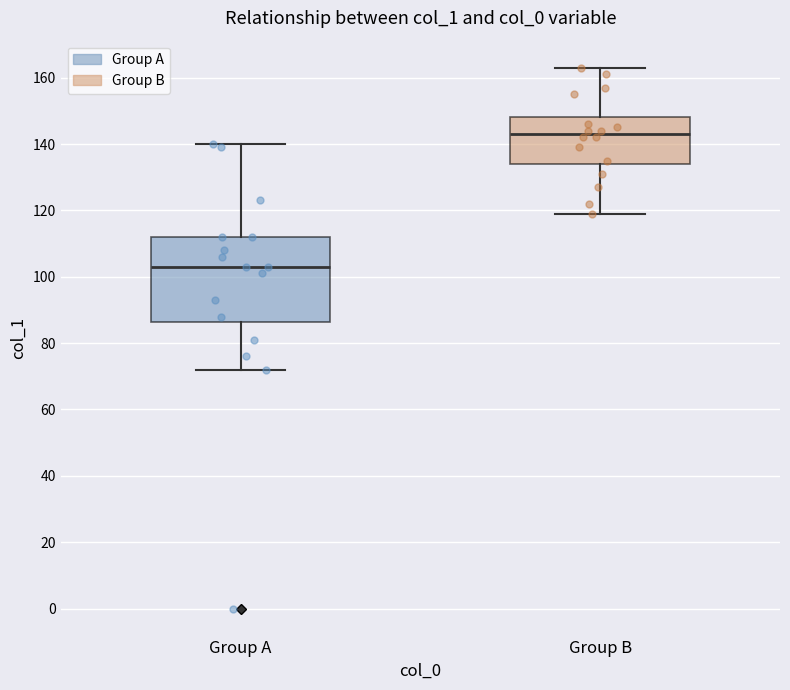

Which box is the tallest, from its lower edge to its upper edge?

Group A